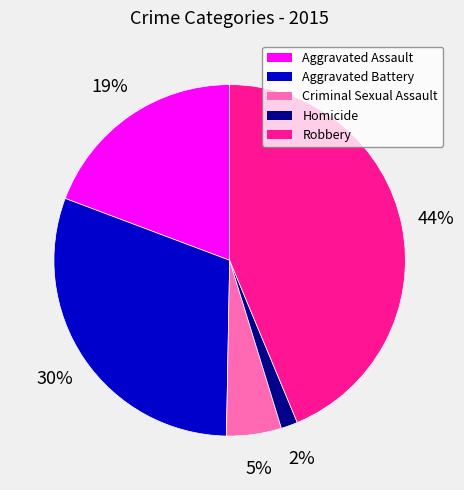

Is the sum of Aggravated Battery and Criminal Sexual Assault greater than half?

No